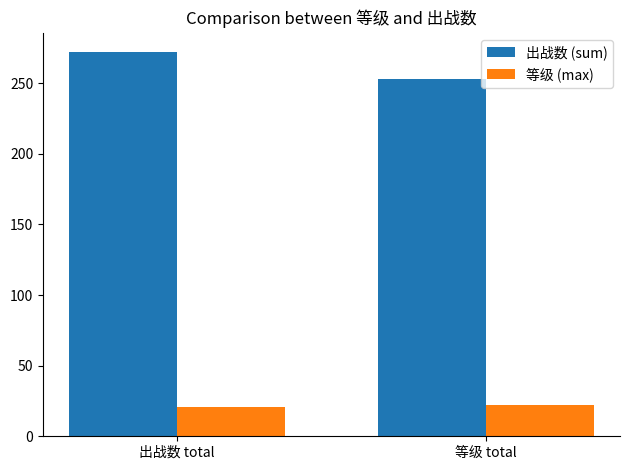

Is the value of 出战数 (sum) at 出战数 total greater than the value of 等级 (max) at 出战数 total?

Yes